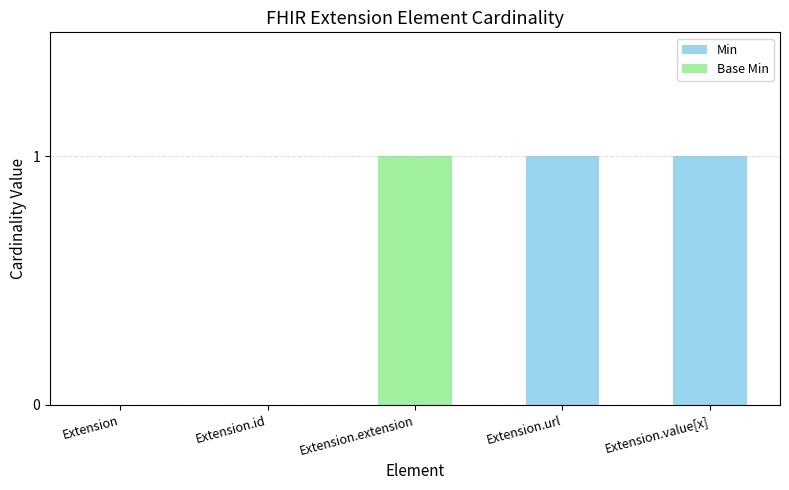

The Min series shows 1 at Extension.extension. True or false?

False